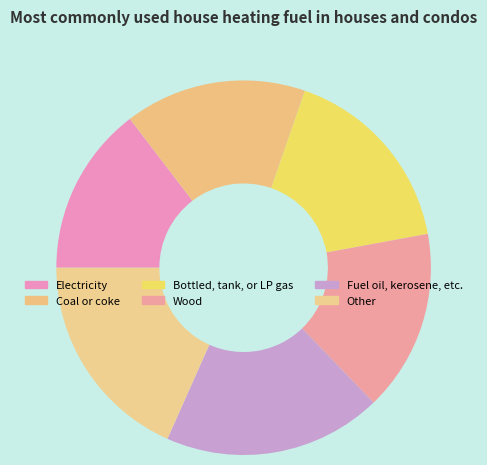

Count the number of slices in the pie.

6